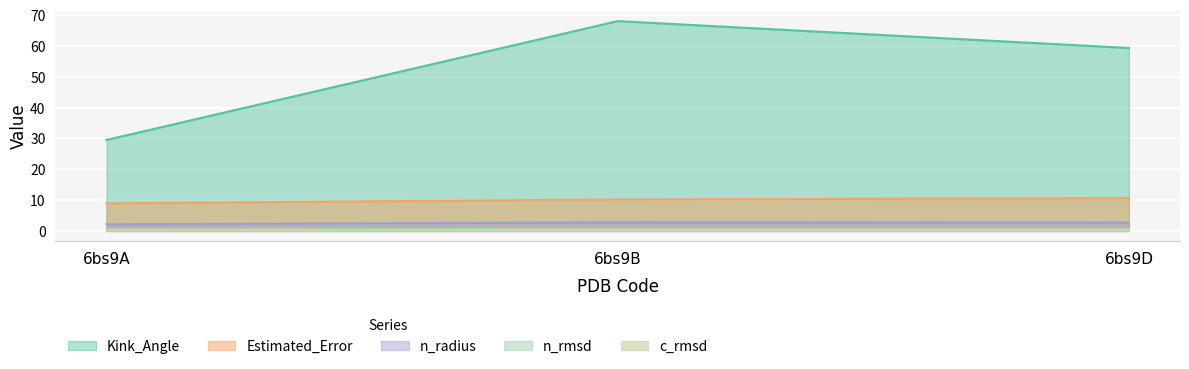

Does the chart display data point markers on the line(s)?

No